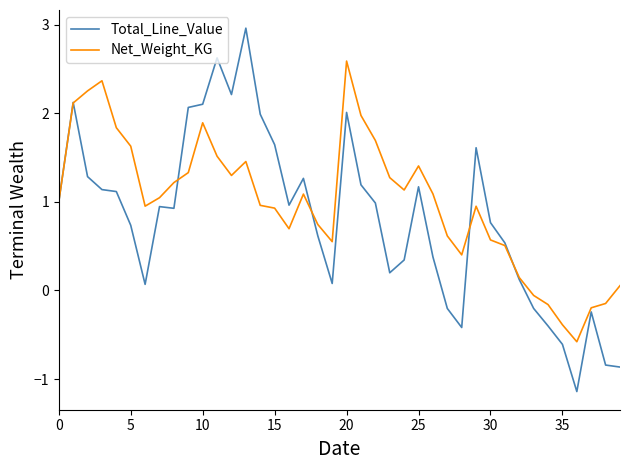

How many series are shown in this chart?

2